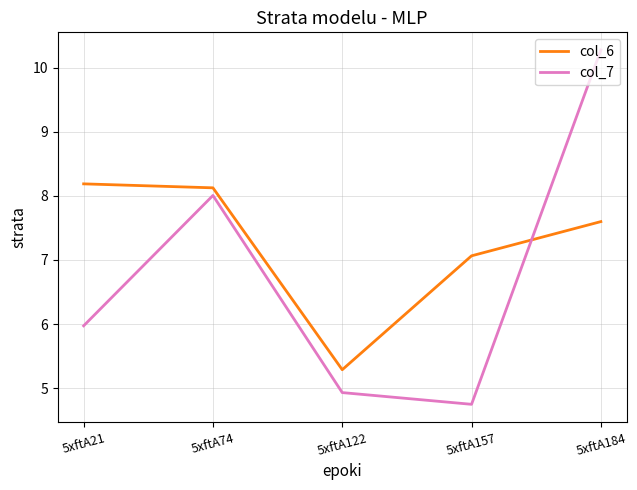

Is the value of col_7 at 5xftA184 greater than the value of col_6 at 5xftA122?

Yes